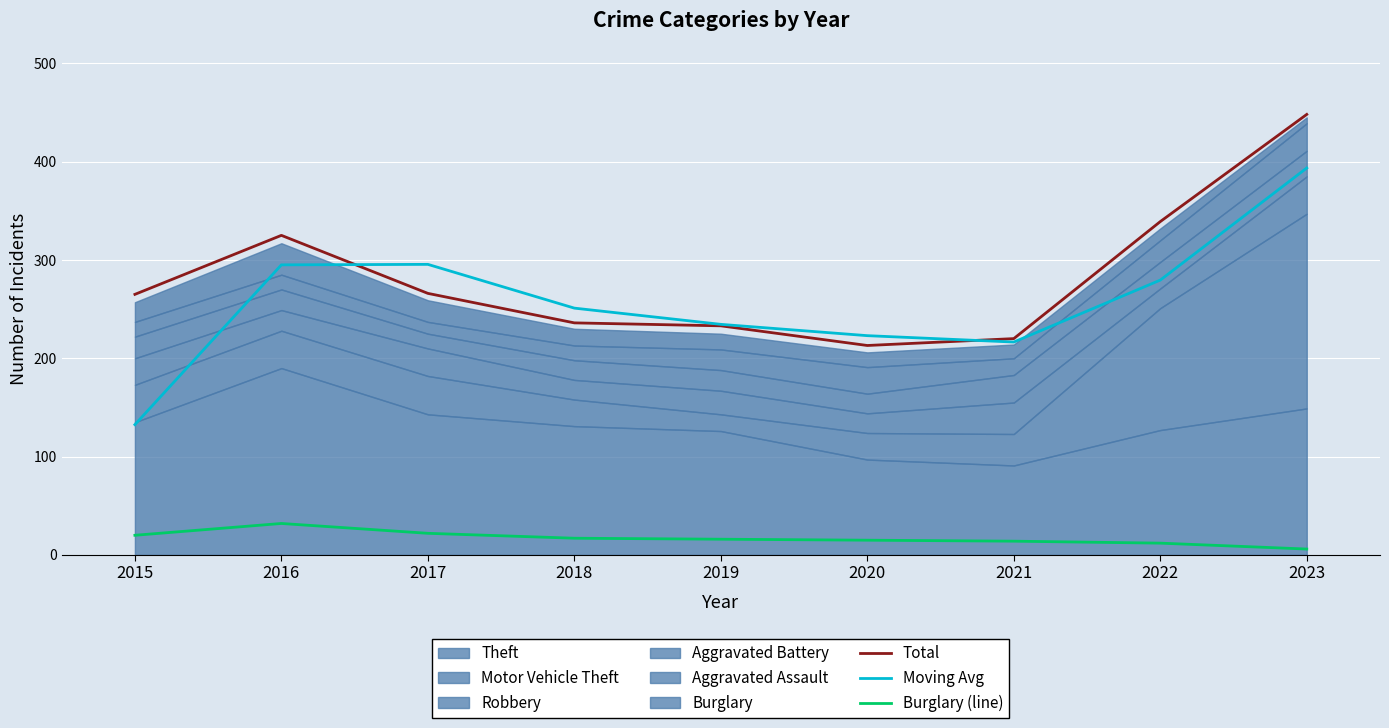

Which series has the largest range (max minus min)?

Moving Avg